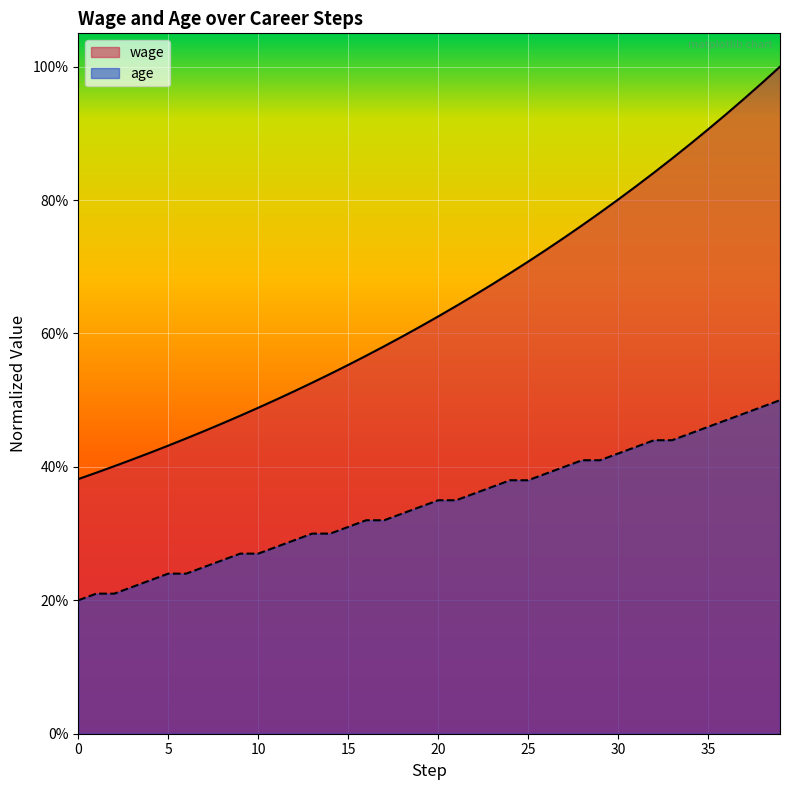

Rank the categories by age value from lowest to highest.

0, 1, 2, 3, 4, 5, 6, 7, 8, 9, 10, 11, 12, 13, 14, 15, 16, 17, 18, 19, 20, 21, 22, 23, 24, 25, 26, 27, 28, 29, 30, 31, 32, 33, 34, 35, 36, 37, 38, 39